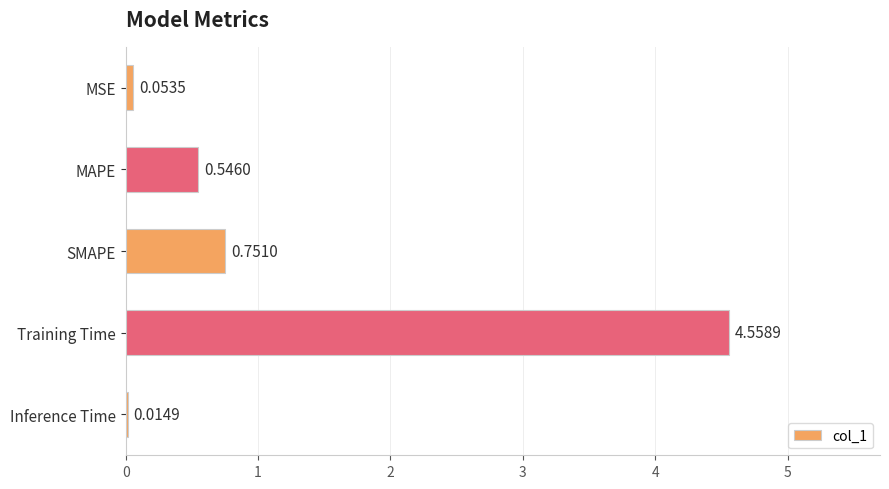

Where is the data nearest to the value 2?

SMAPE